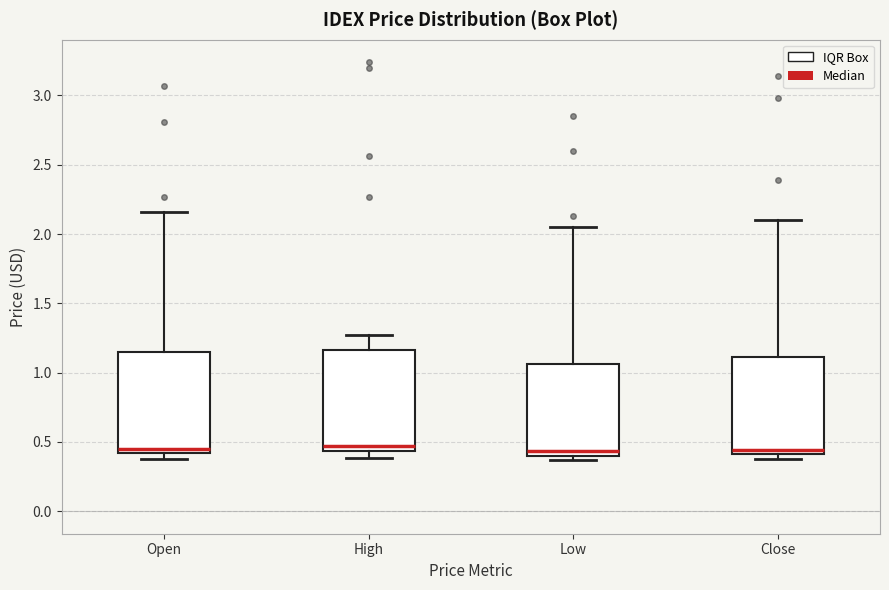

Reading left to right, transcribe this box plot: for each box, give where its median line is, the range the box spans, and where its two whiskers end, as read against the y-axis. The values are not printed on the chart, so give them approximately, as read against the axis.

Open: median 0.45, box 0.40 to 1.15, whiskers 0.40 (just below the box's lower edge) to 2.15
High: median 0.45 (just above the box's lower edge), box 0.45 to 1.15, whiskers 0.40 to 1.25
Low: median 0.45, box 0.40 to 1.05, whiskers 0.35 to 2.05
Close: median 0.45, box 0.40 to 1.10, whiskers 0.40 (just below the box's lower edge) to 2.10